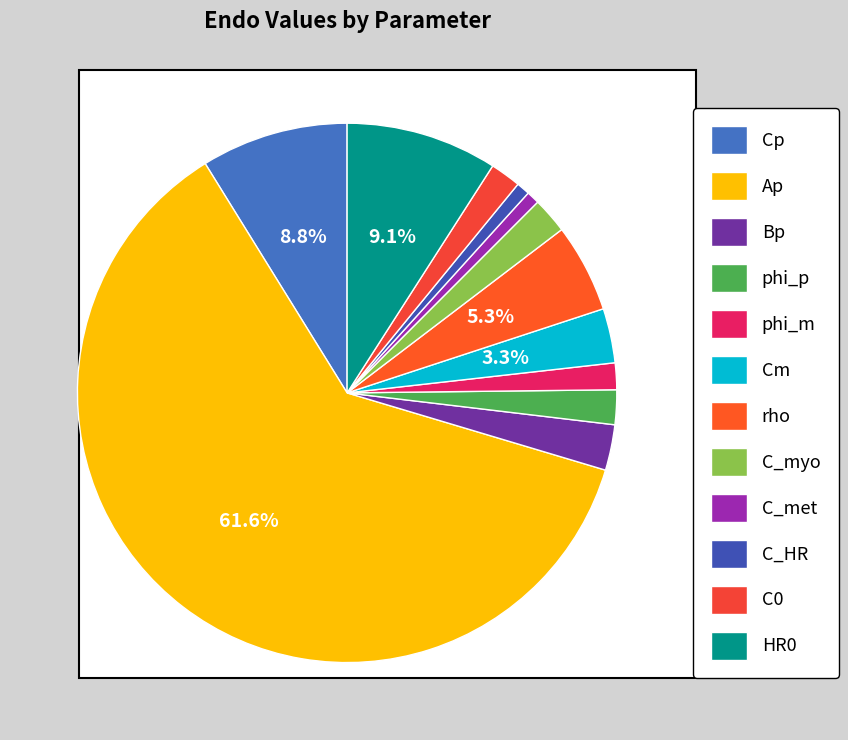

Which slice is the largest?

Ap